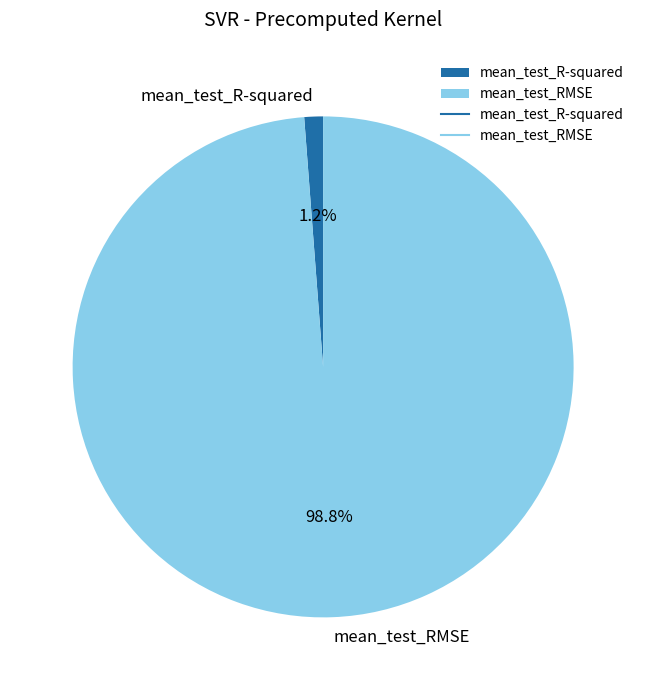

To the nearest percent, what percentage of the pie is mean_test_RMSE?

99%